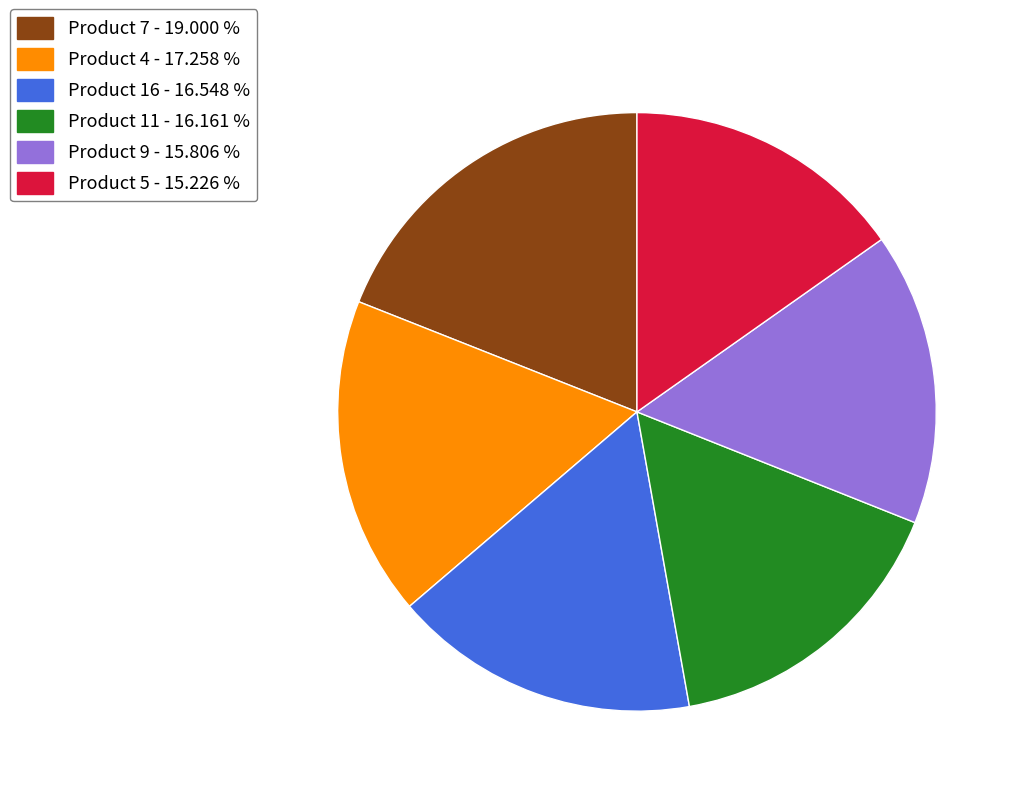

Does any single category account for the majority?

No